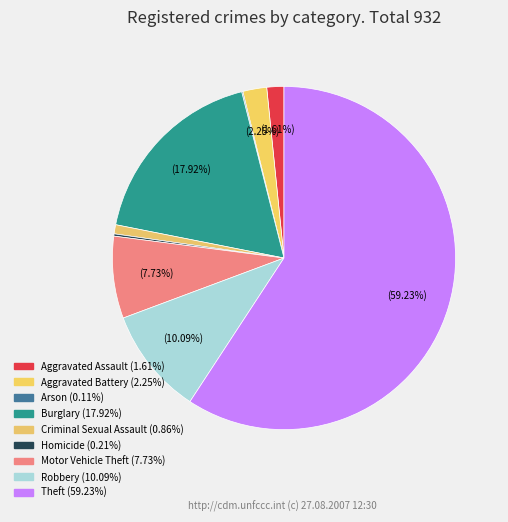

Does Arson represent more than half of the total?

No